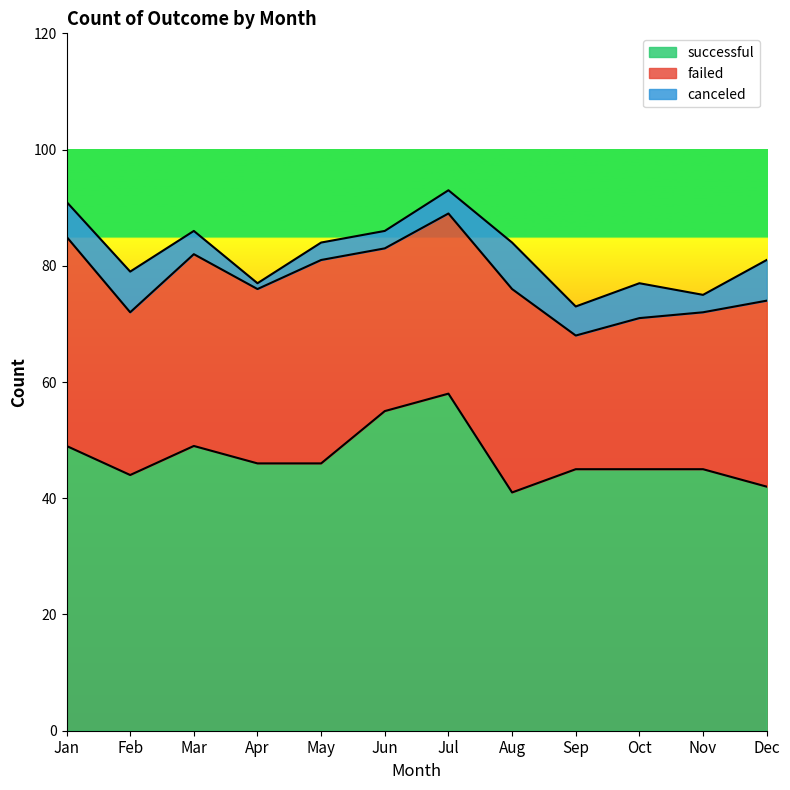

Which category has the highest value in the failed series?

Jan